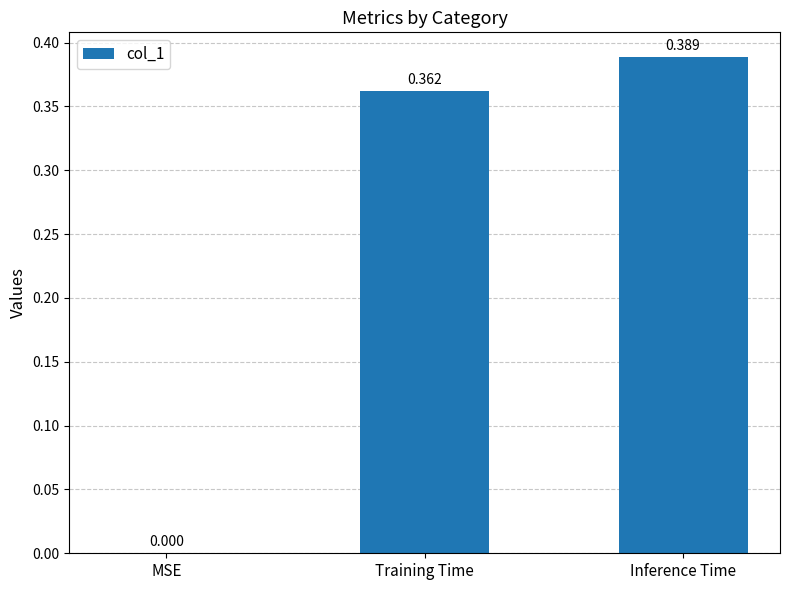

Where is the data nearest to the value 0?

MSE